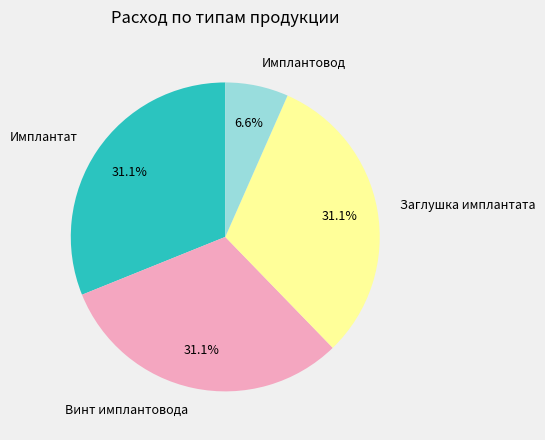

Between Имплантовод and Винт имплантовода, which is larger?

Винт имплантовода